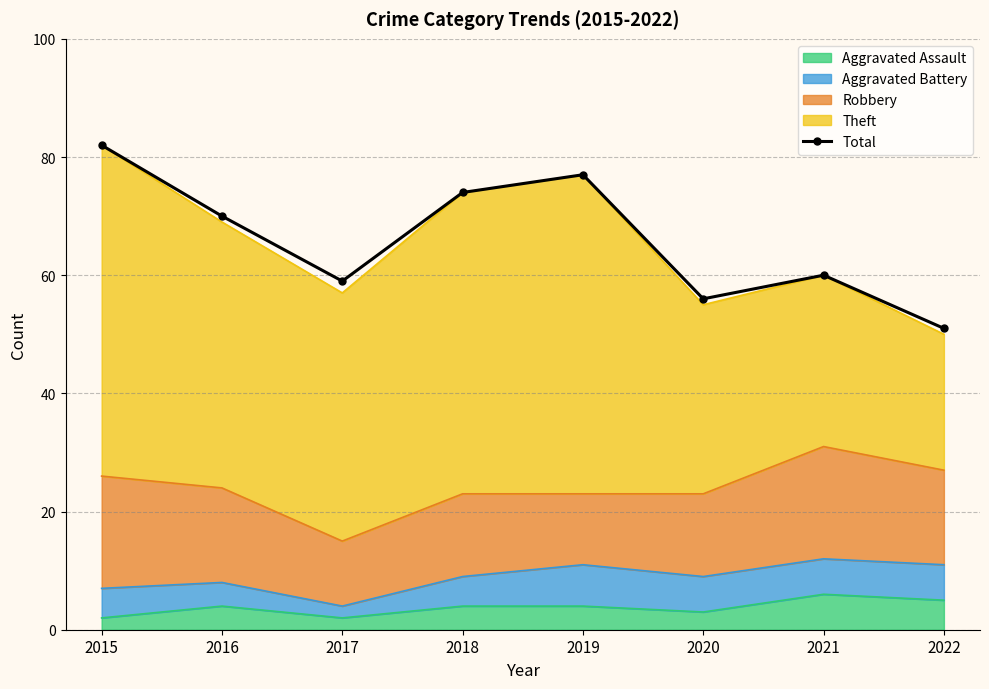

Reading right to left, list all the values displayed in this chart.

51	60	56	77	74	59	70	82